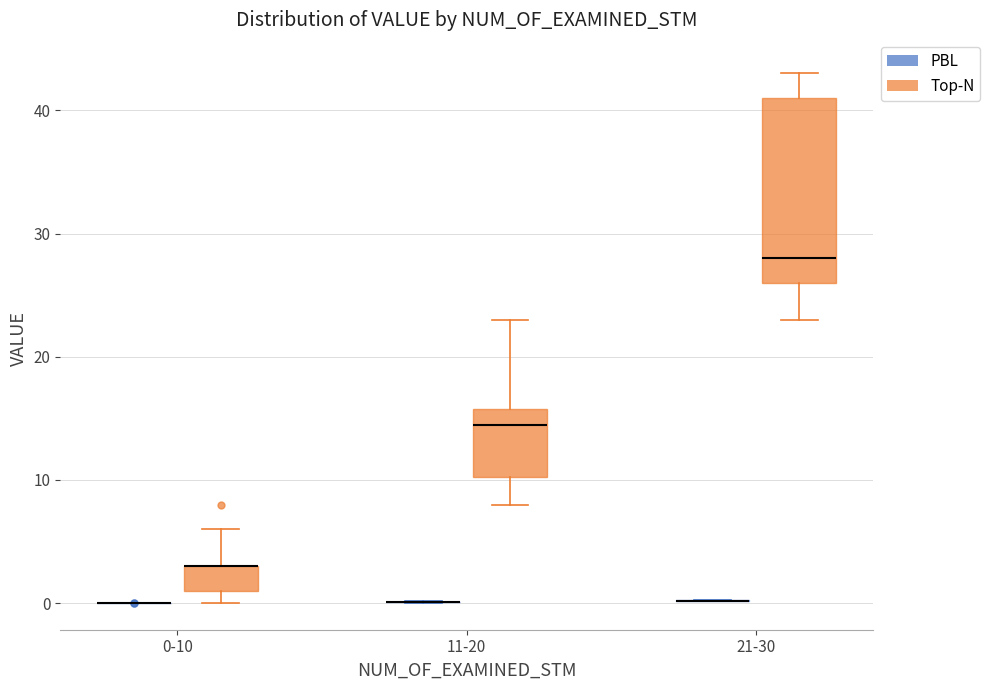

Reading left to right, read every box against the y-axis: the position of its median line, the range the box covers, and the ends of its whiskers. The values are not printed on the chart, so give them approximately, as read against the axis.

0-10 (PBL): box collapsed to a line at 0, whiskers 0 to 0
0-10 (Top-N): median 3 (drawn on the box's upper edge), box 1 to 3, whiskers 0 to 6
11-20 (PBL): box collapsed to a line at 0, whiskers 0 to 0
11-20 (Top-N): median 15, box 10 to 16, whiskers 8 to 23
21-30 (PBL): box collapsed to a line at 0, whiskers 0 to 0
21-30 (Top-N): median 28, box 26 to 41, whiskers 23 to 43